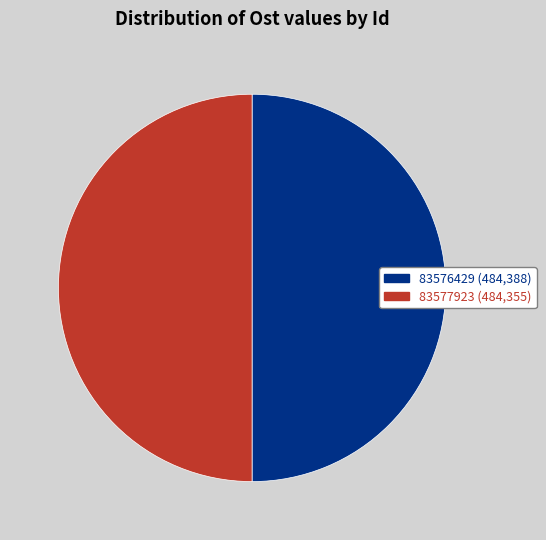

Count the number of slices in the pie.

2